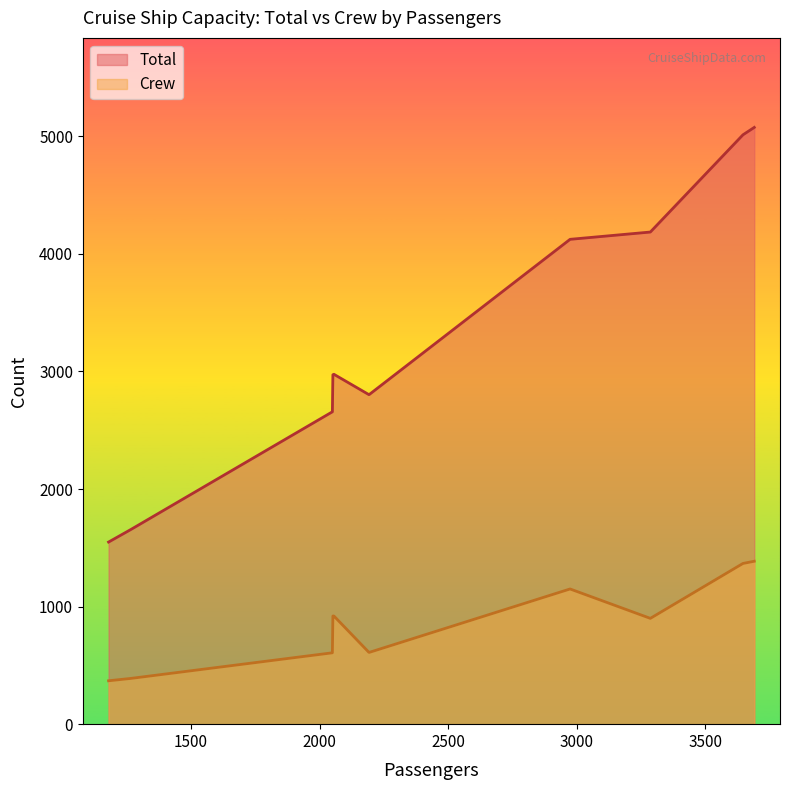

What is the total value across all series at 2194?

3416